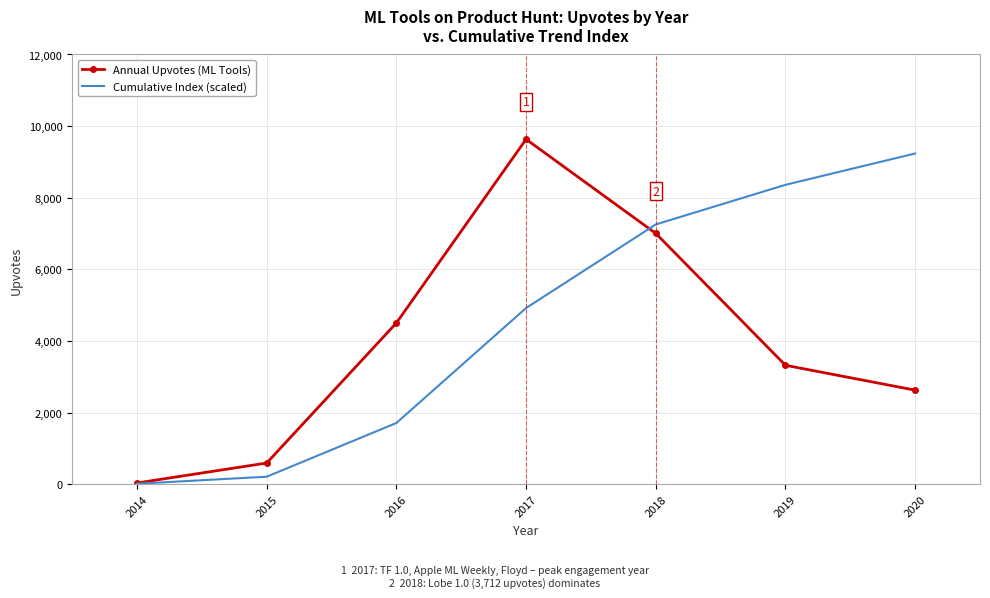

Read the Annual Upvotes (ML Tools) value at 2017.

9632.0